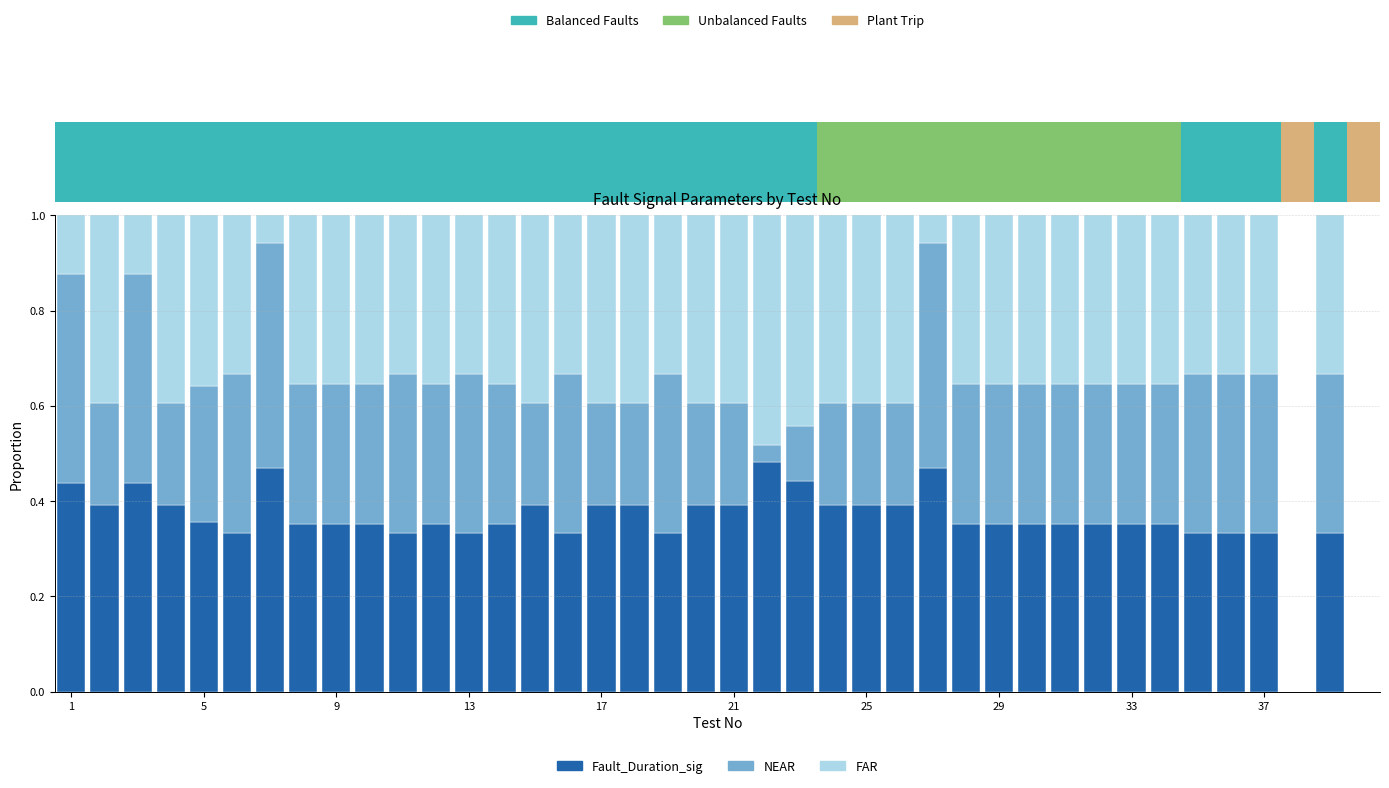

Which series has the largest total across all categories?

Fault_Duration_sig